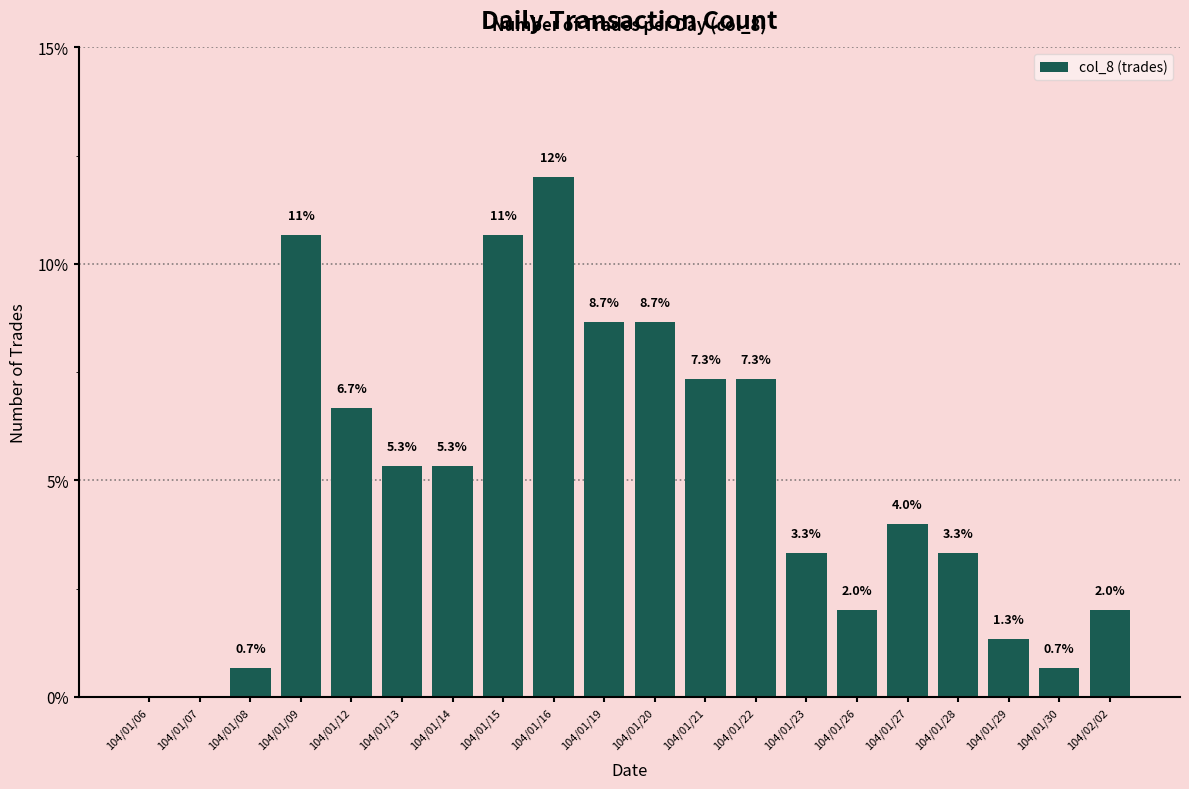

Count the number of data series in this chart.

1